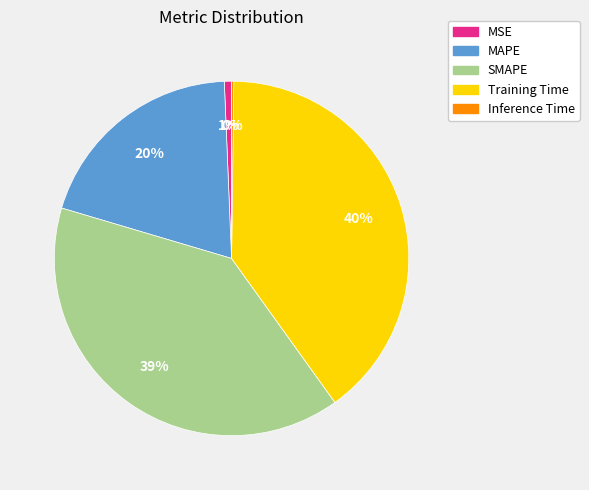

The MAPE slice represents 20% of the pie. True or false?

True